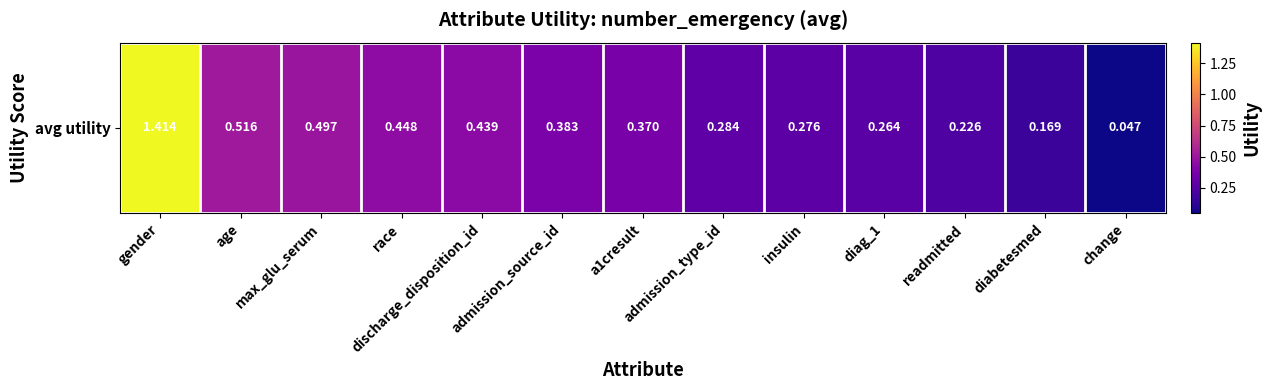

Is it true that the value at admission_source_id is 0.6?

False